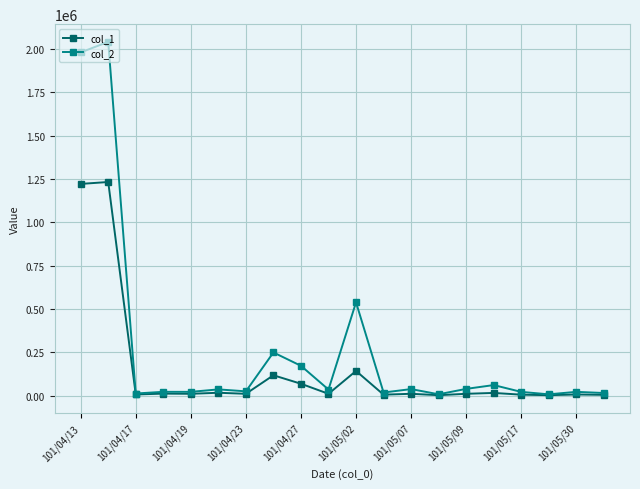

What is the greatest value displayed?

2042450